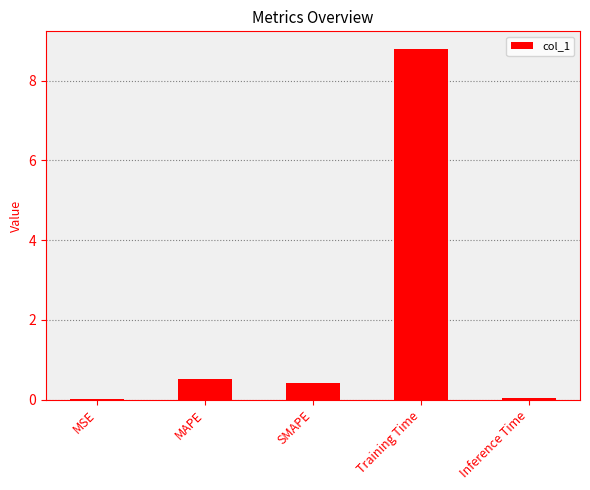

The chart shows a value of 15.3 at Training Time. True or false?

False